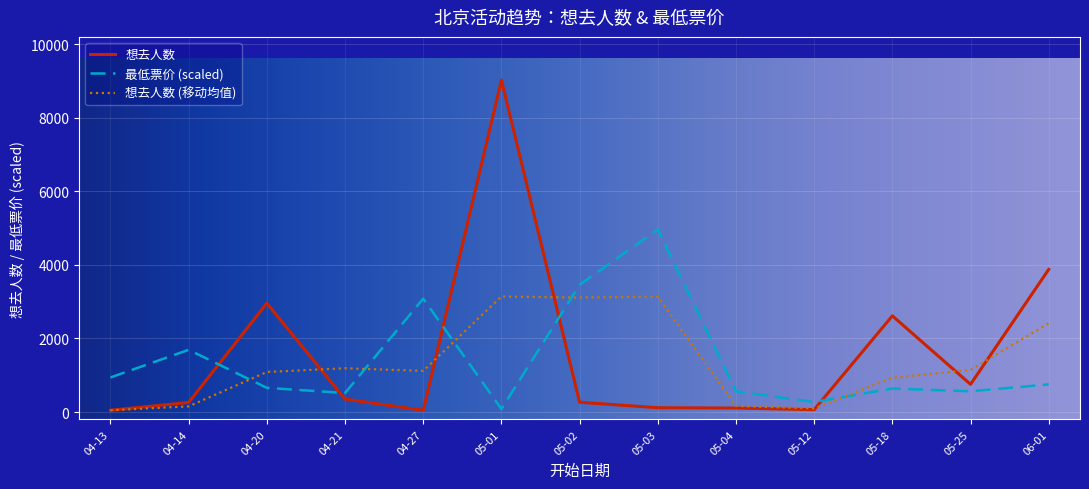

How many lines are shown in the chart?

3